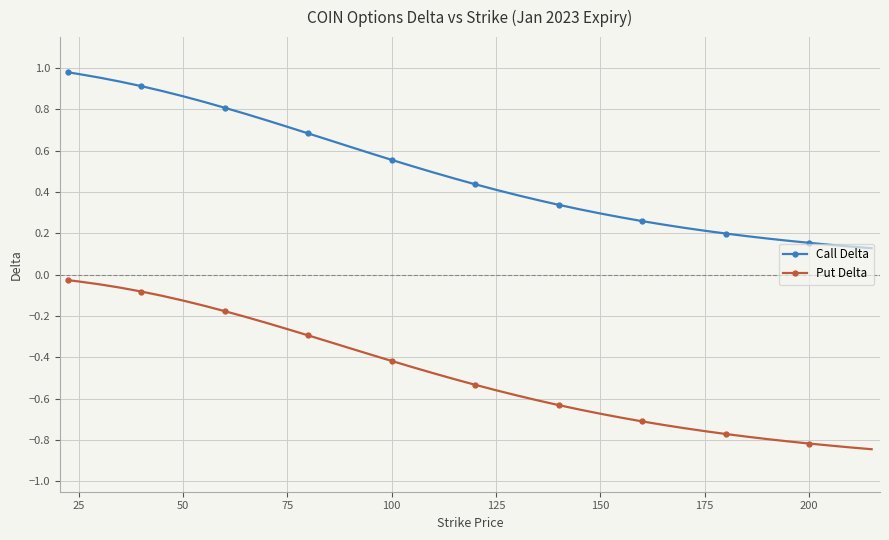

List the series in order of their overall mean, lowest first.

Put Delta, Call Delta